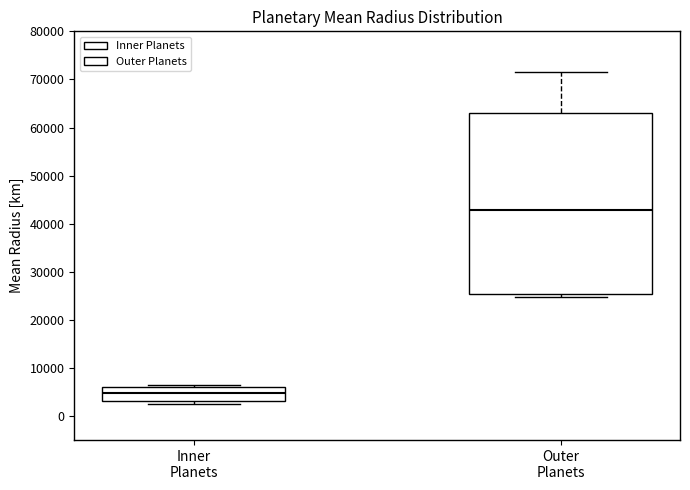

Reading left to right, transcribe this box plot: for each box, give where its median line is, the range the box spans, and where its two whiskers end, as read against the y-axis. The values are not printed on the chart, so give them approximately, as read against the axis.

Inner Planets: median 5000, box 3000 to 6000, whiskers 2000 to 6000
Outer Planets: median 43000, box 25000 to 63000, whiskers 25000 (just below the box's lower edge) to 71000